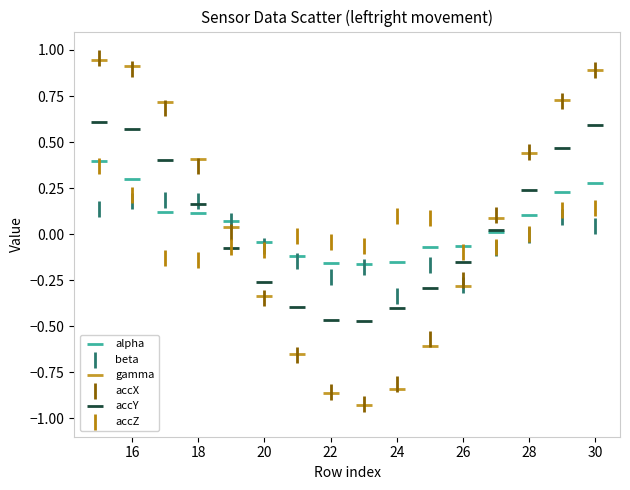

What are all the series names shown in the legend?

alpha, beta, gamma, accX, accY, accZ